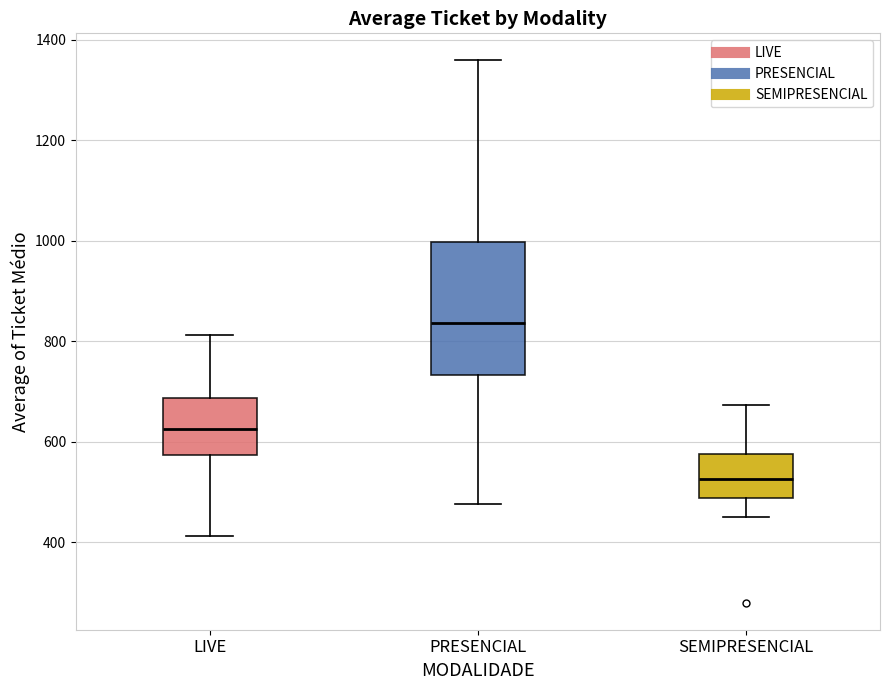

Where does the lower whisker of the box for LIVE end on the y-axis? The values are not printed on the chart, so give them approximately, as read against the axis.

420